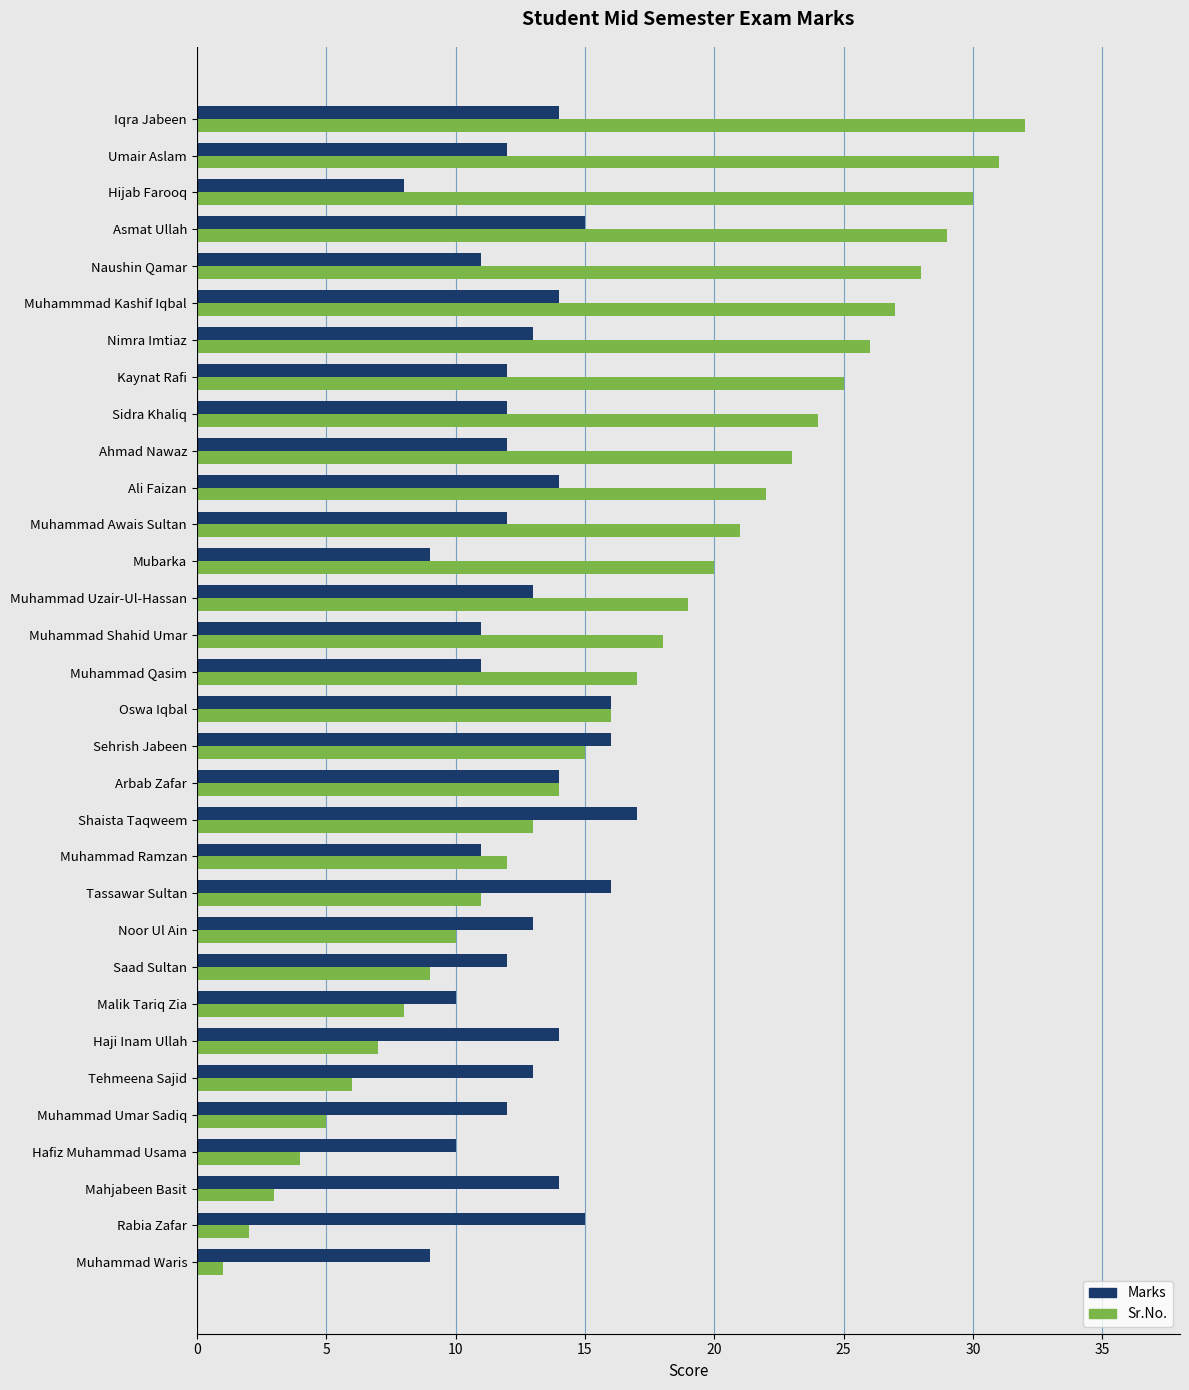

At which category is the sum across all series the highest?

Iqra Jabeen